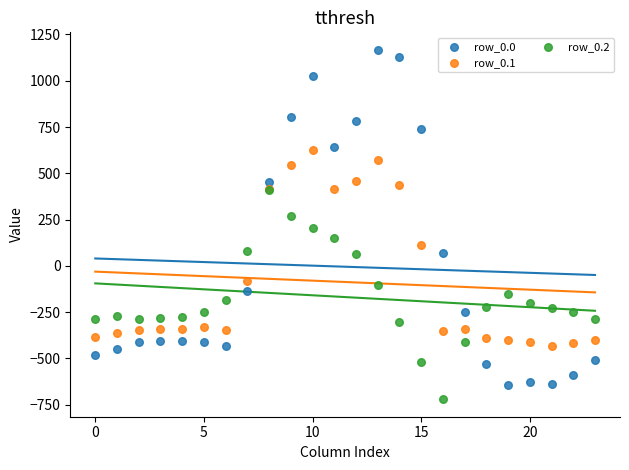

What are all the series names shown in the legend?

row_0.0, row_0.1, row_0.2